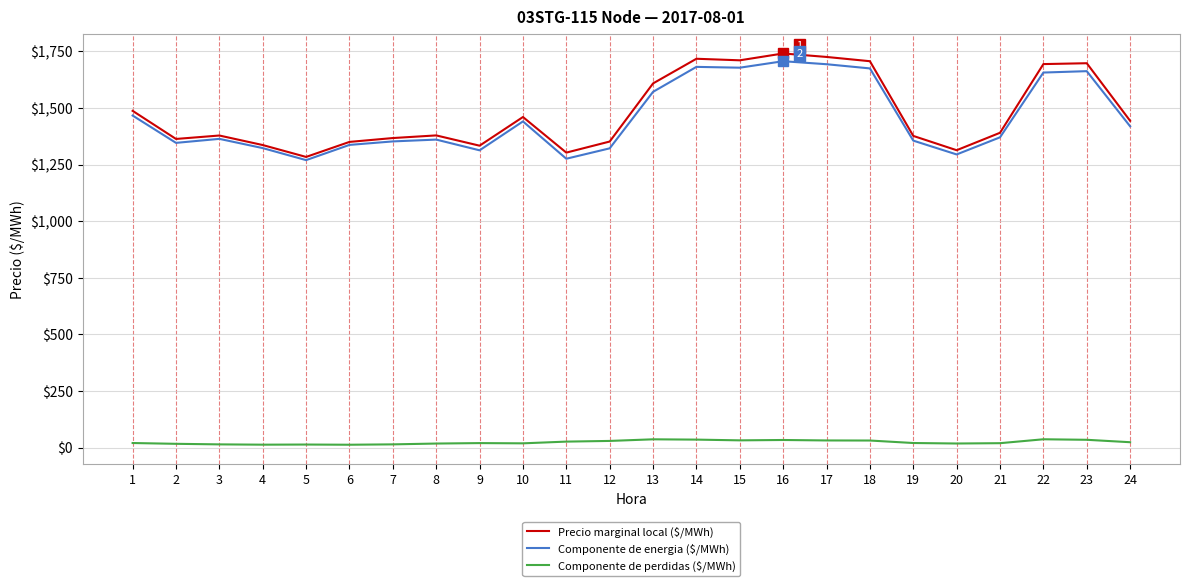

True or false: Precio marginal local ($/MWh) and Componente de perdidas ($/MWh) intersect in this chart.

False